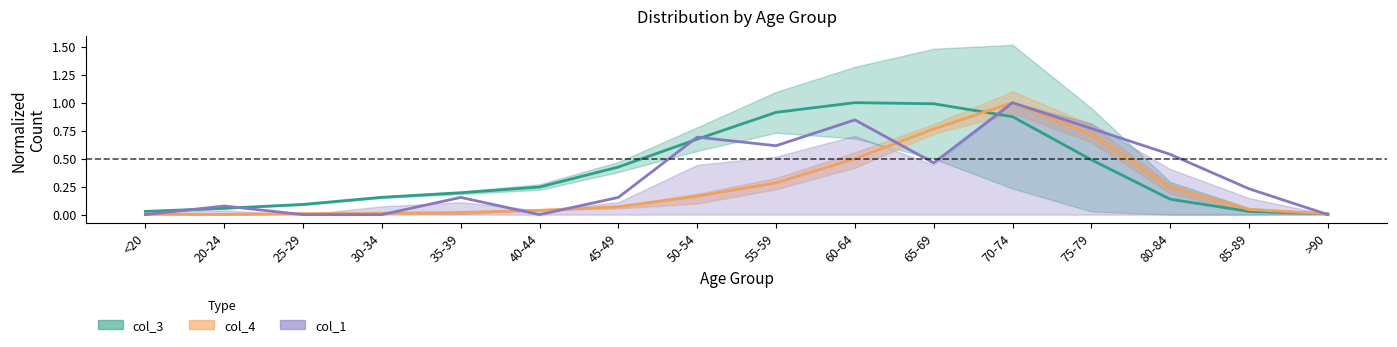

What is the sum of the col_4 values at 50-54 and 65-69?

0.9